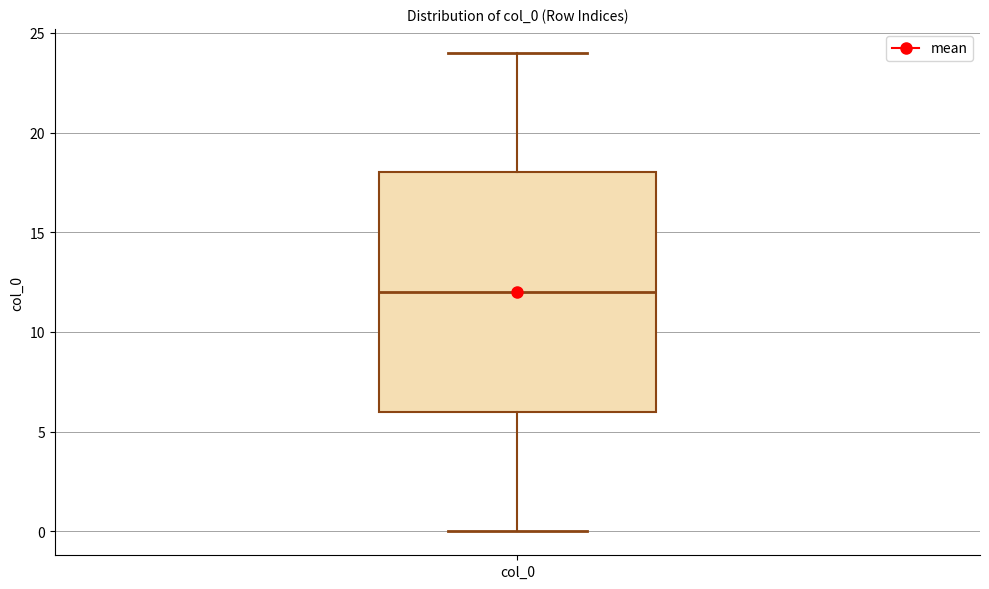

Transcribe this box plot: give where the median line is, the range the box spans, and where the two whiskers end, as read against the y-axis. The values are not printed on the chart, so give them approximately, as read against the axis.

median 12, box 6 to 18, whiskers 0 to 24